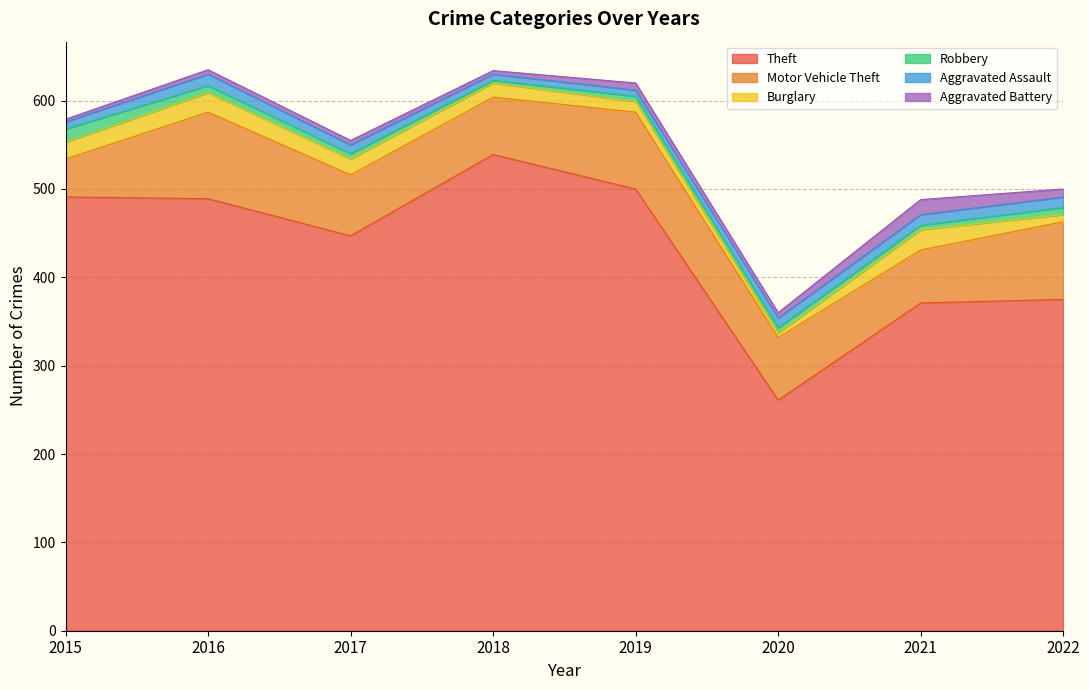

Is the value of Aggravated Assault at 2020 greater than the value of Aggravated Battery at 2021?

No